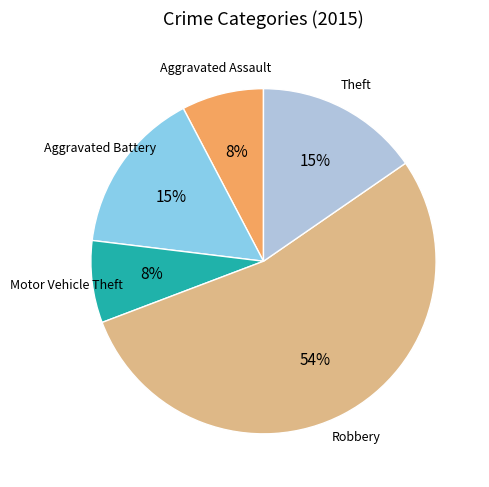

To the nearest percent, what is the difference between the largest and smallest slice percentages?

46%